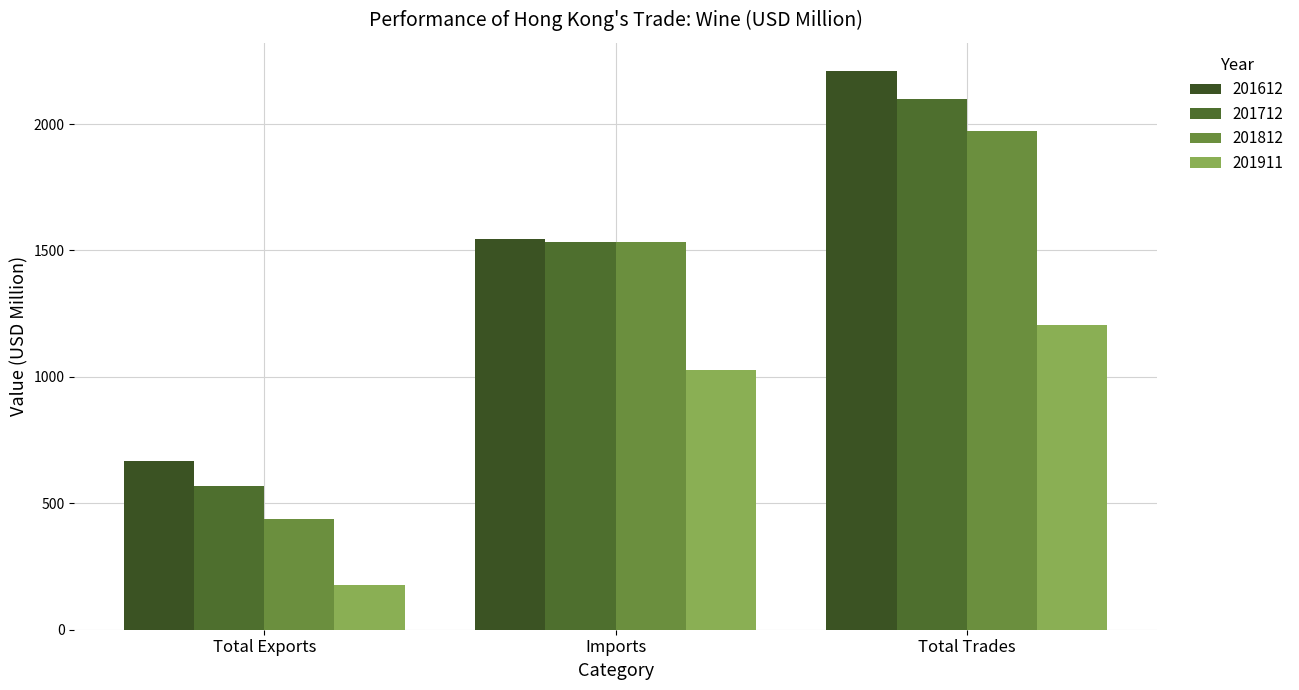

What is the total value across all series at Total Exports?

1850.4